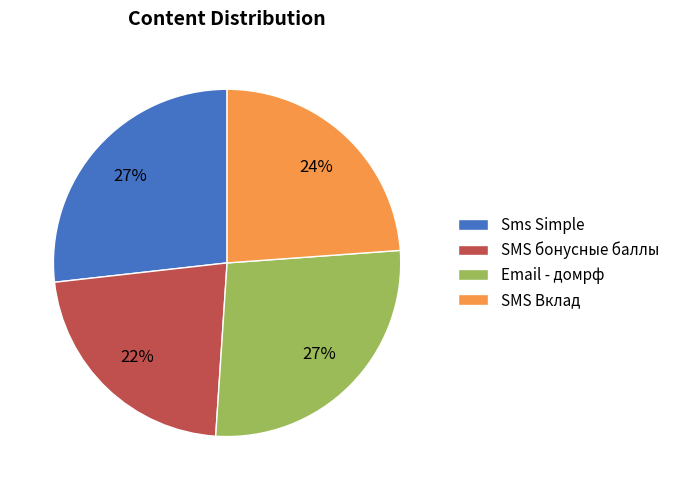

Combined, do Sms Simple and SMS бонусные баллы account for over 50%?

No